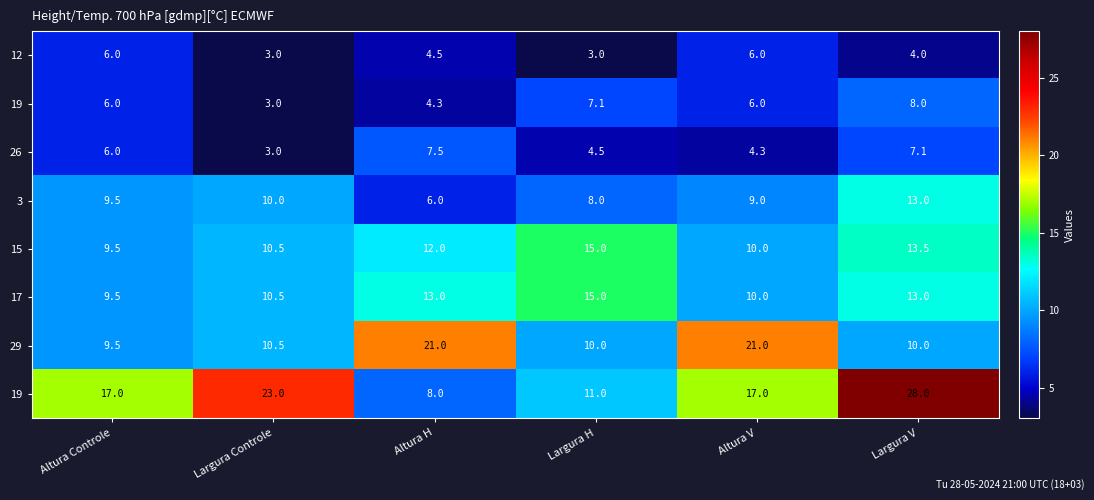

What is the spread (max minus min) of values at Largura Controle?

20.0